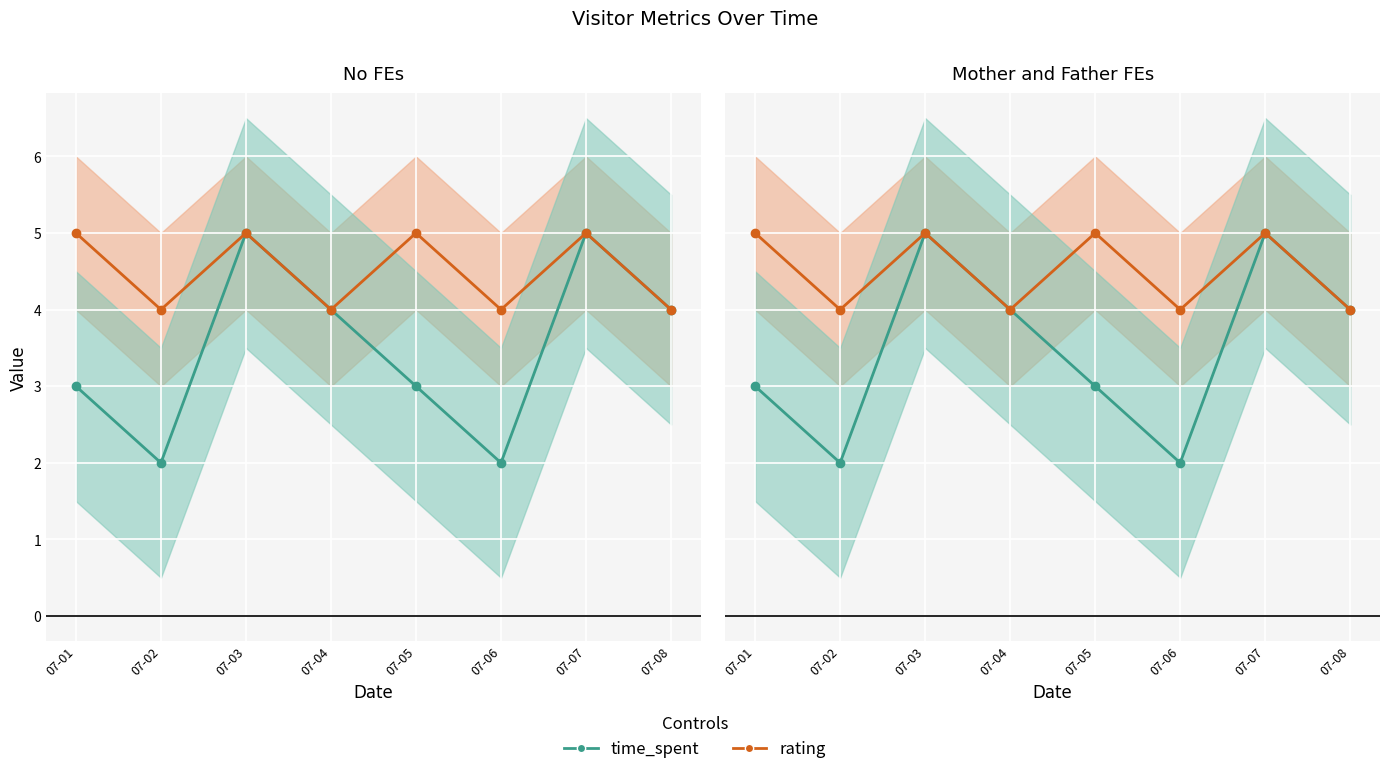

What is the average value of the time_spent series?

4